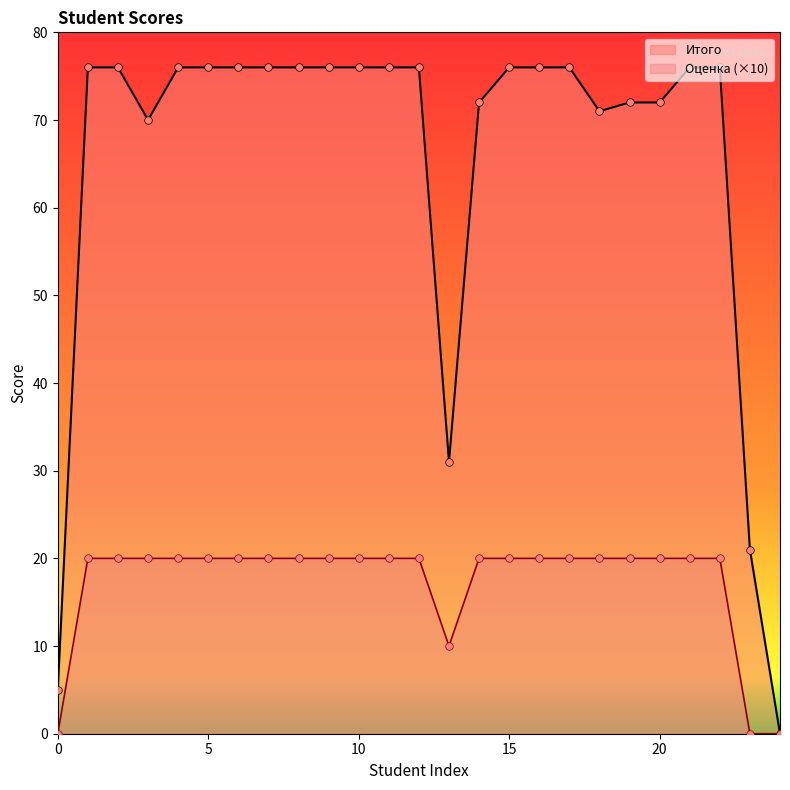

Which series has the widest spread of Y values?

Итого